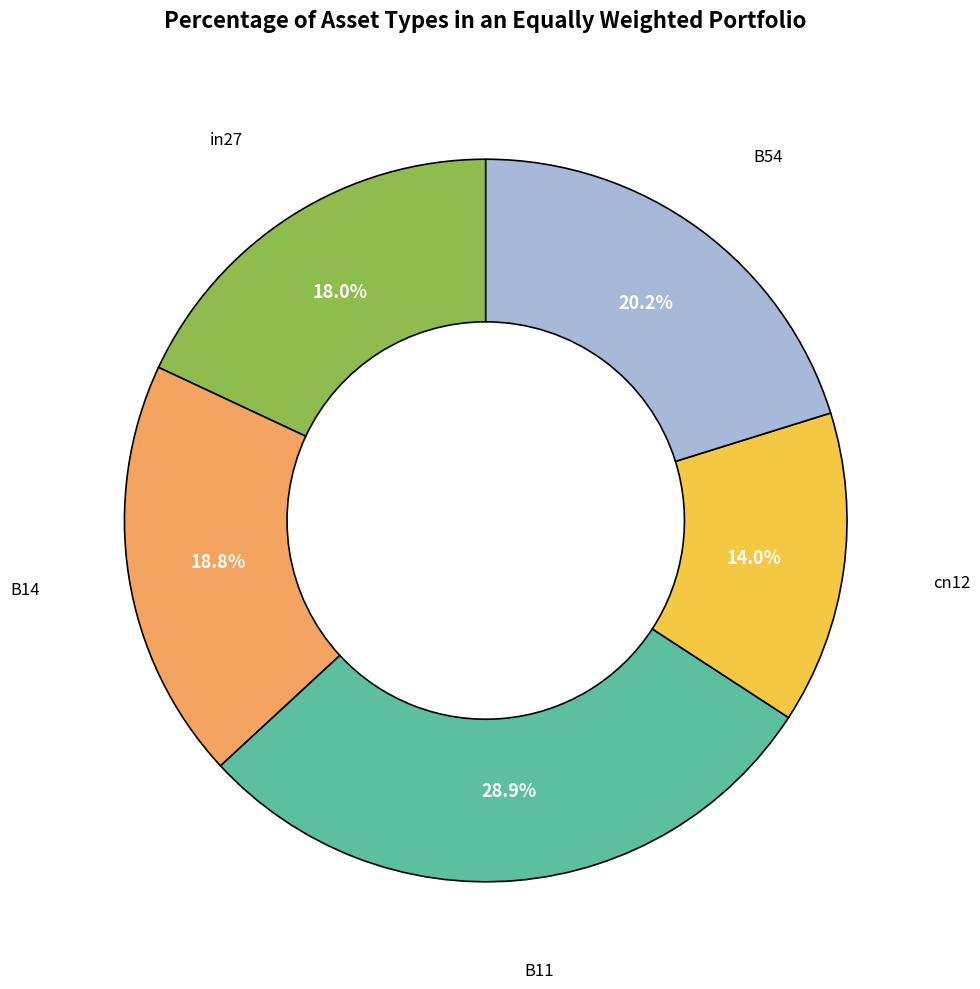

Does any single category account for the majority?

No